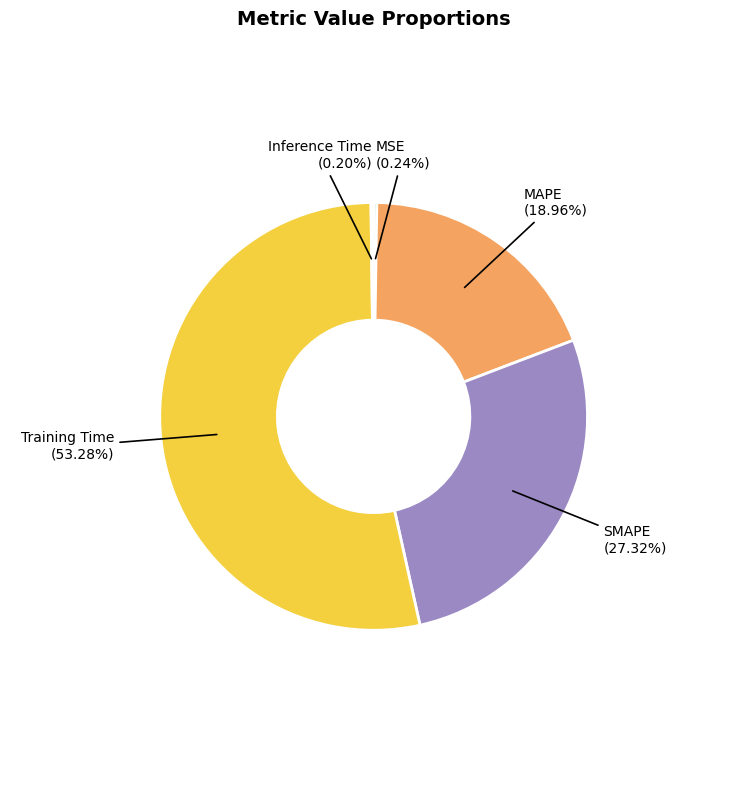

Is there a majority slice in this chart?

Yes